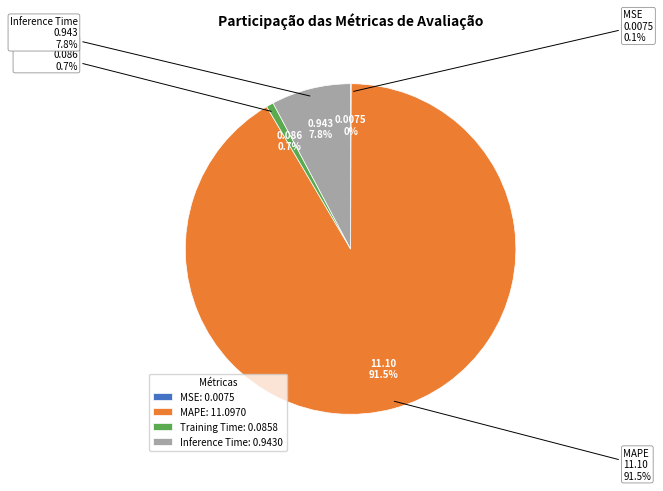

Count the number of slices in the pie.

4